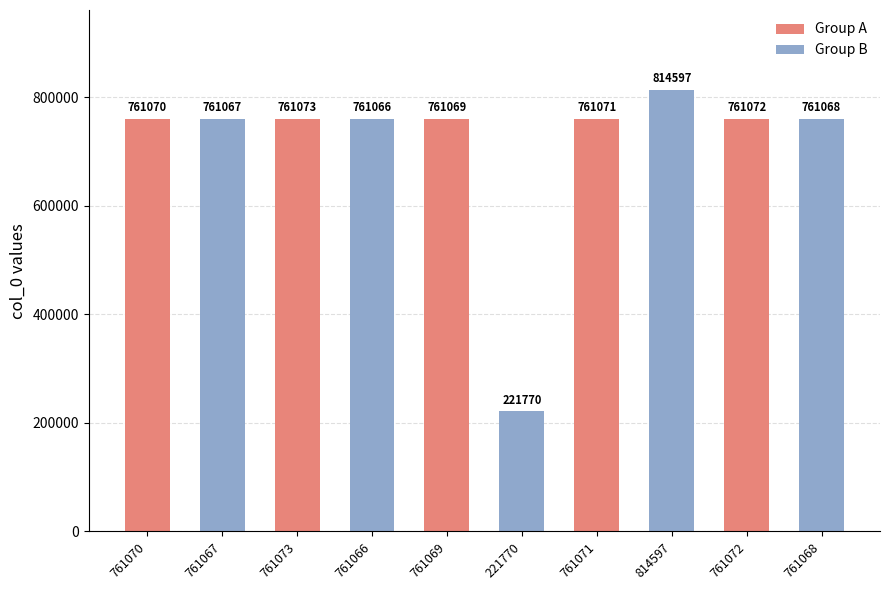

At which category does the chart reach its peak across all series?

814597